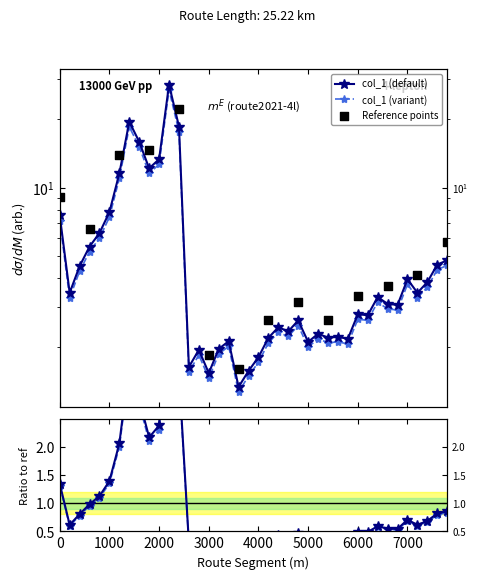

What is the change in value from 3800 to 6800?

+1.5